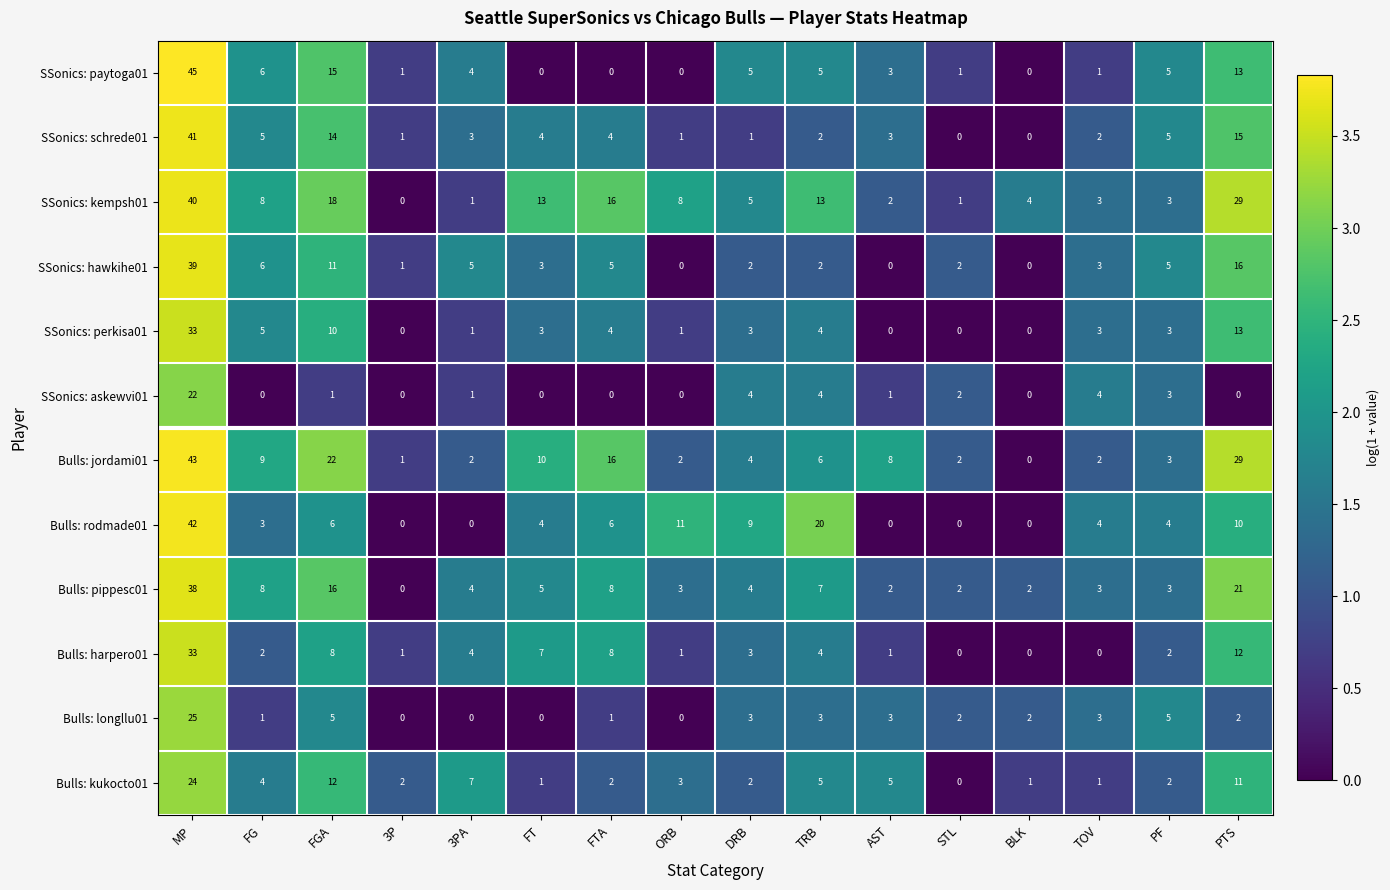

Which series has the largest total across all categories?

SSonics: kempsh01